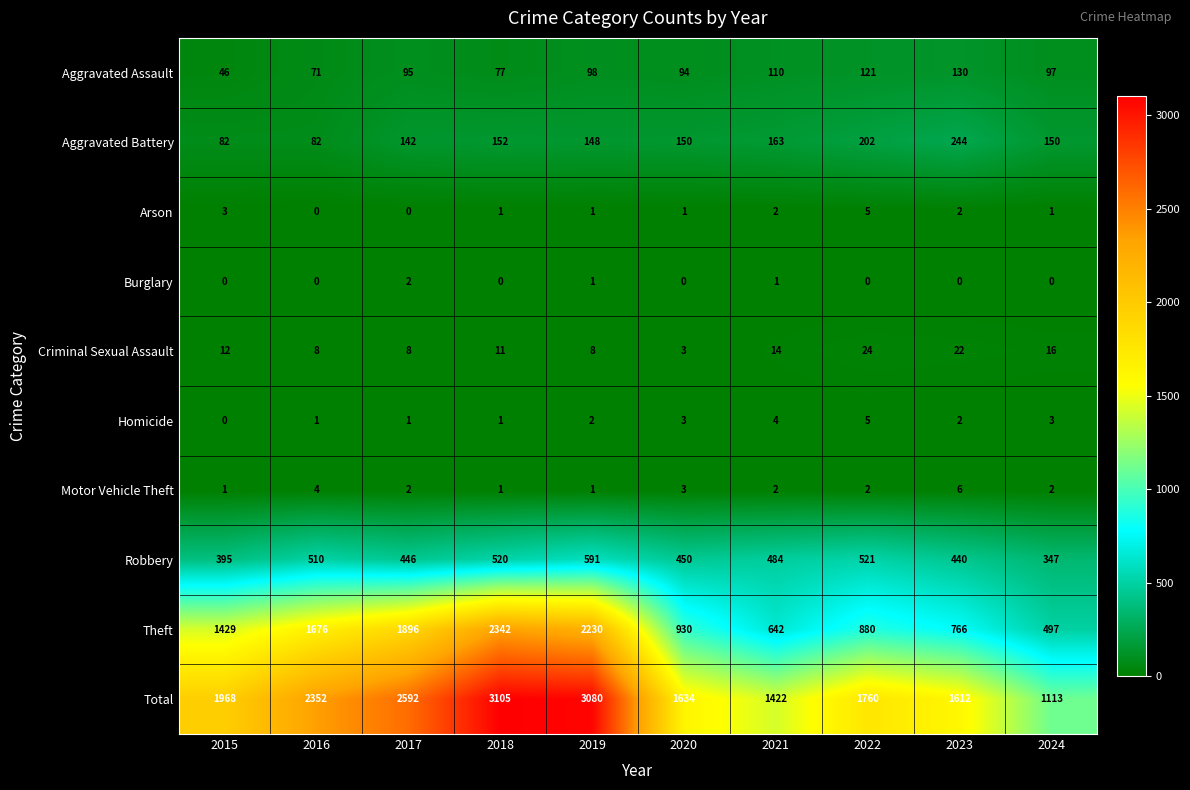

Count the number of data series in this chart.

10